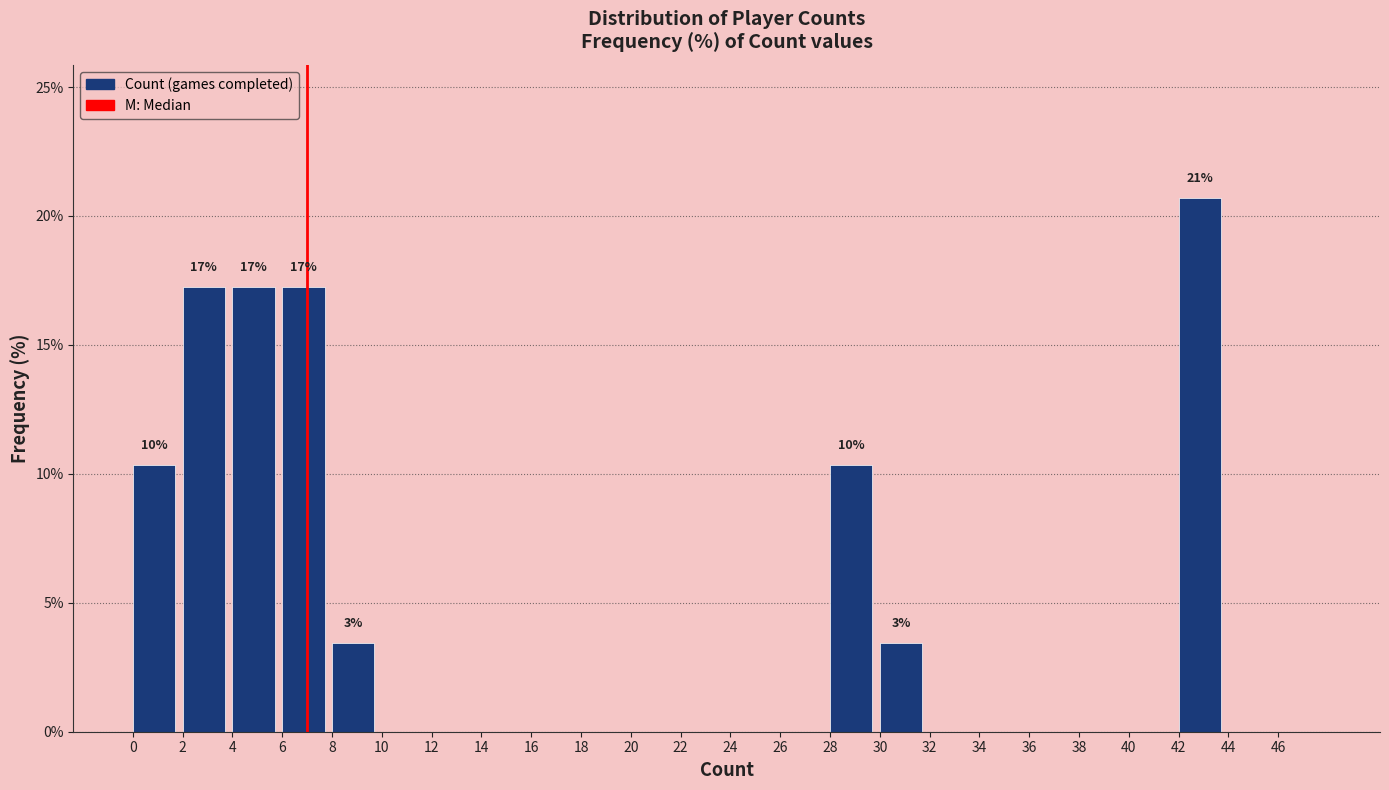

Which range on the x-axis has the tallest bar?

42 to 44